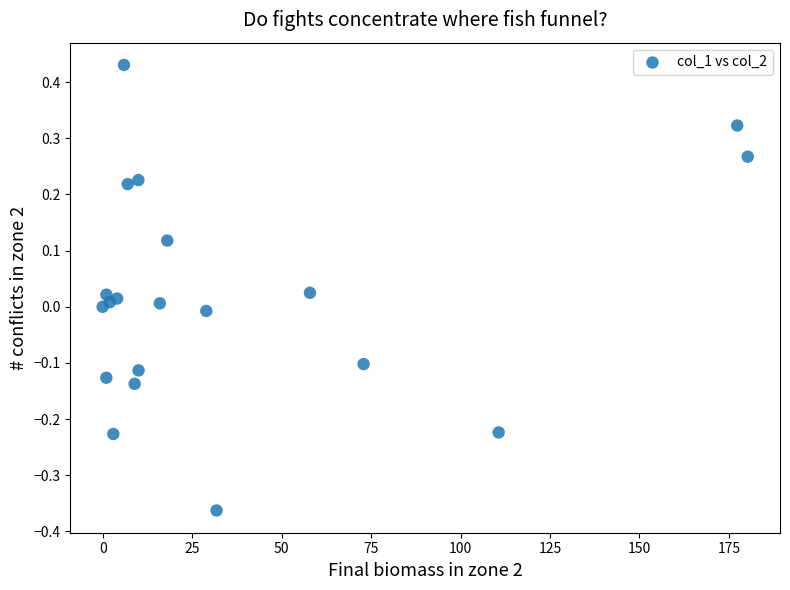

What is the range of X values (max minus min)?

180.3